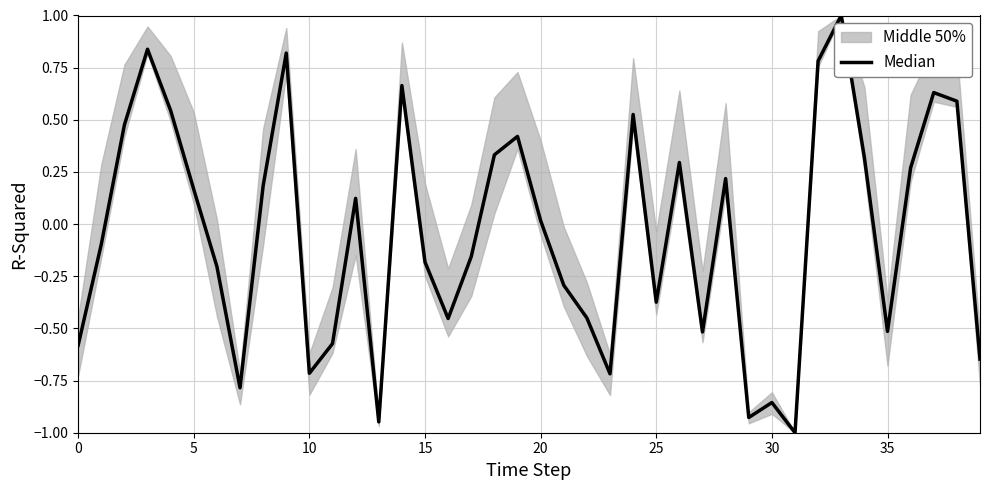

Is this an area chart (filled region under the line)?

No